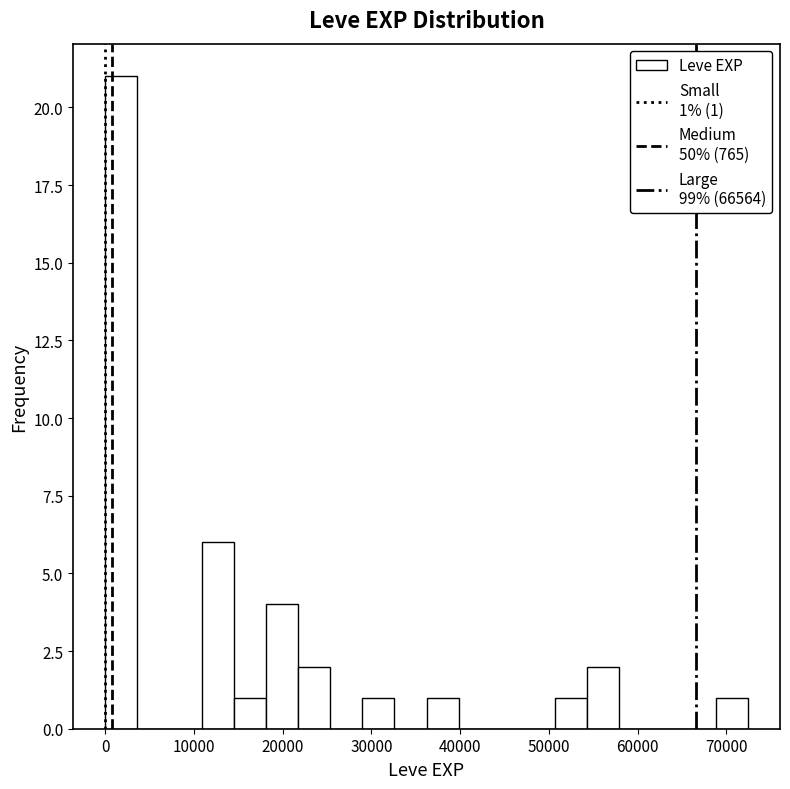

Read against the x-axis, roughly where is the centre of the tallest bar?

2000